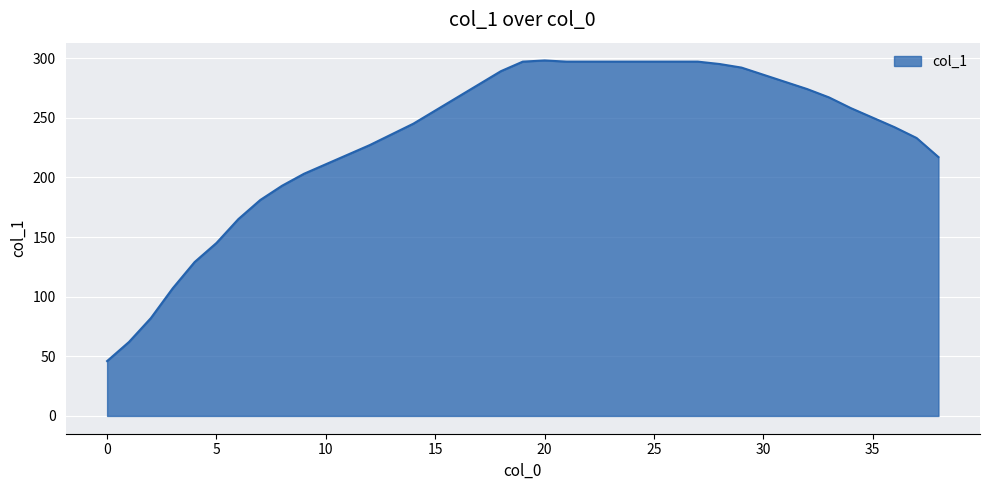

What is the difference between the maximum and minimum values?

252